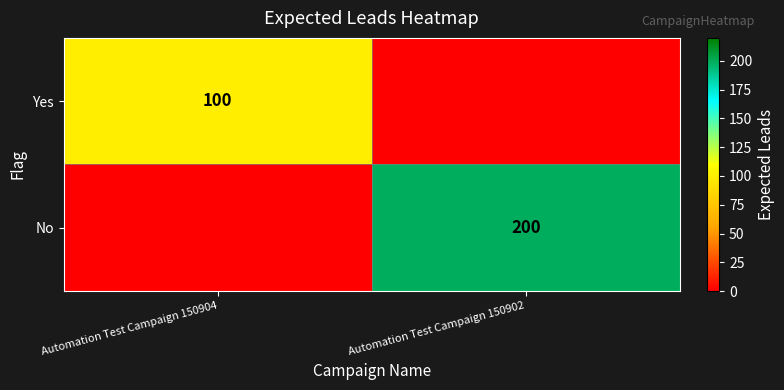

The value of No at Automation Test Campaign 150902 is 200. True or false?

True